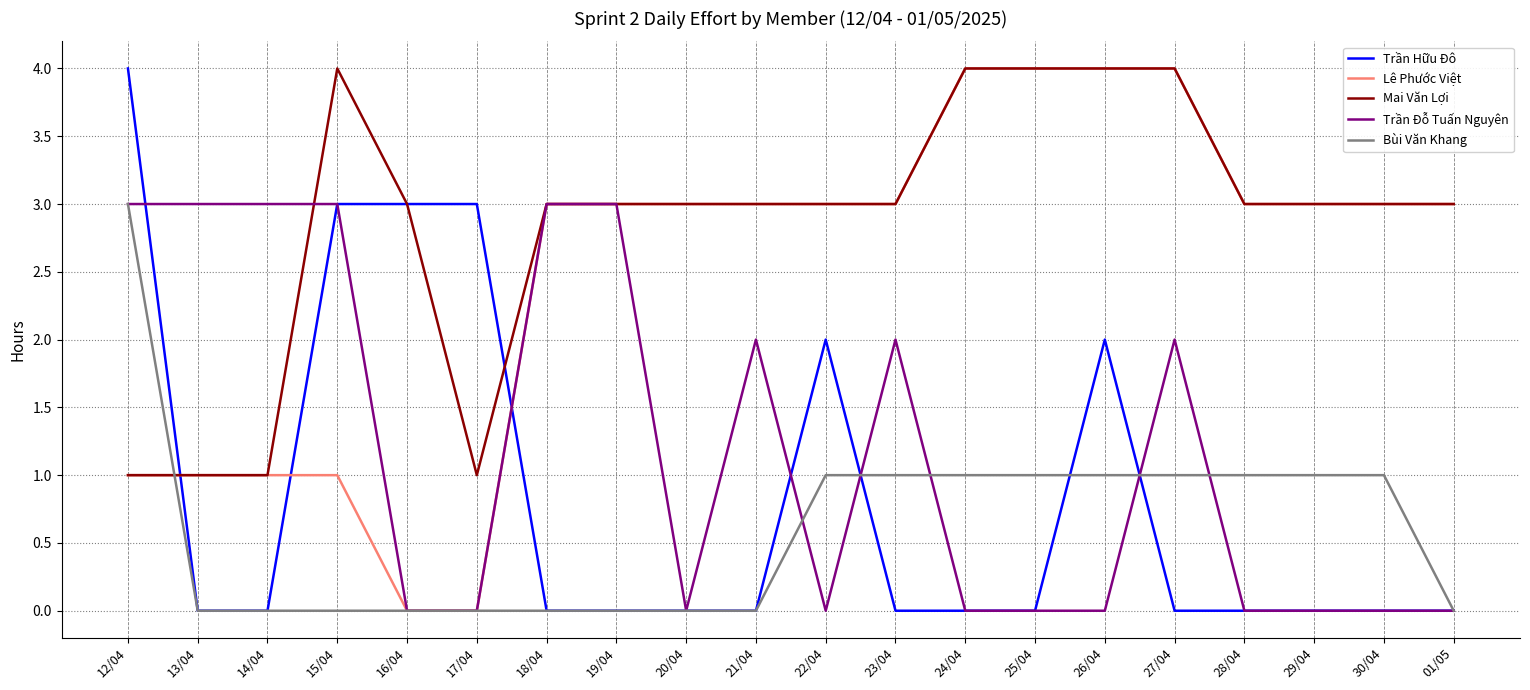

What is the spread (max minus min) of values at 17/04?

3